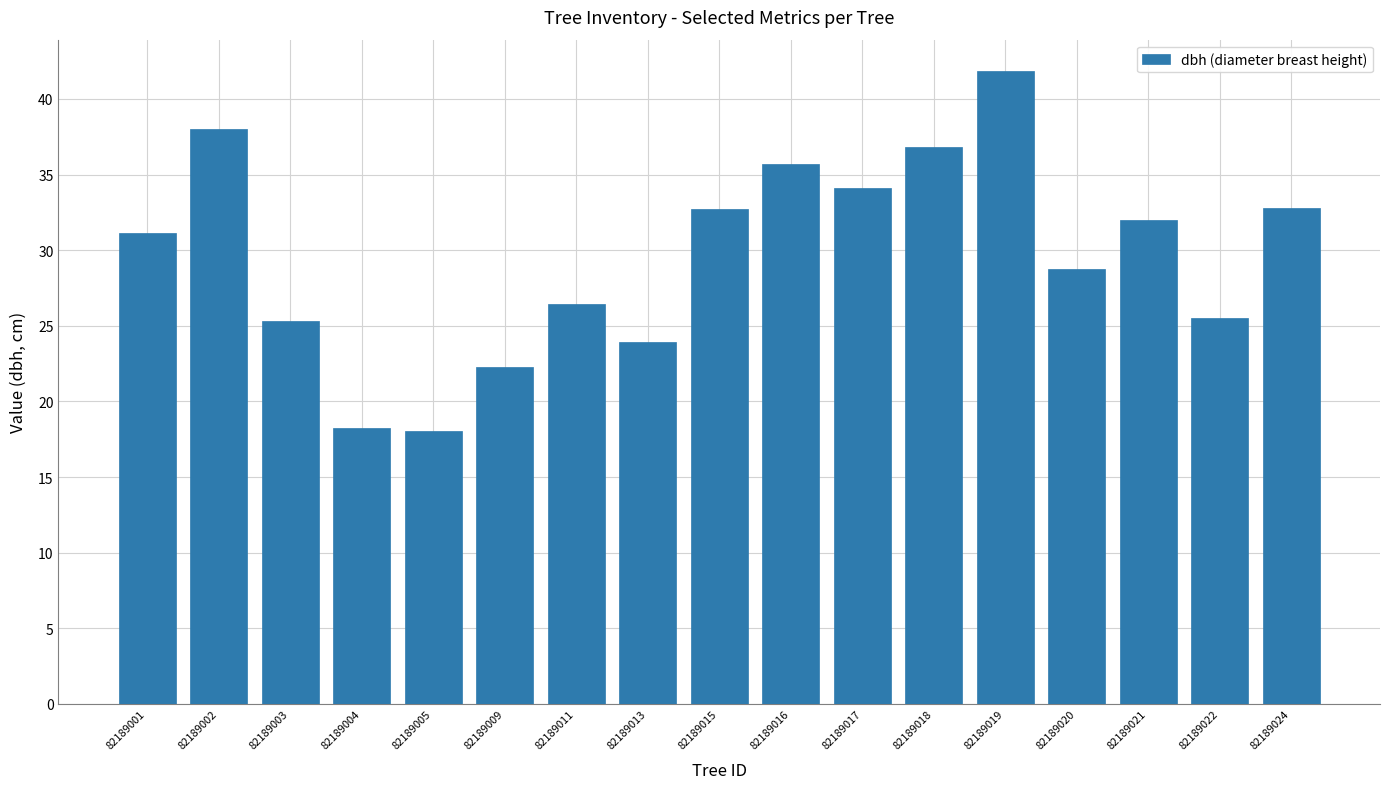

Does the chart contain stacked bars?

No